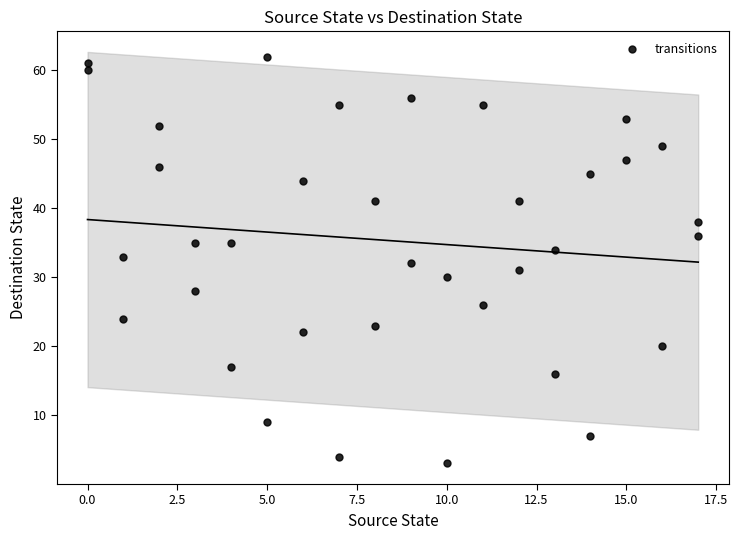

What is the range of Y values (max minus min)?

59